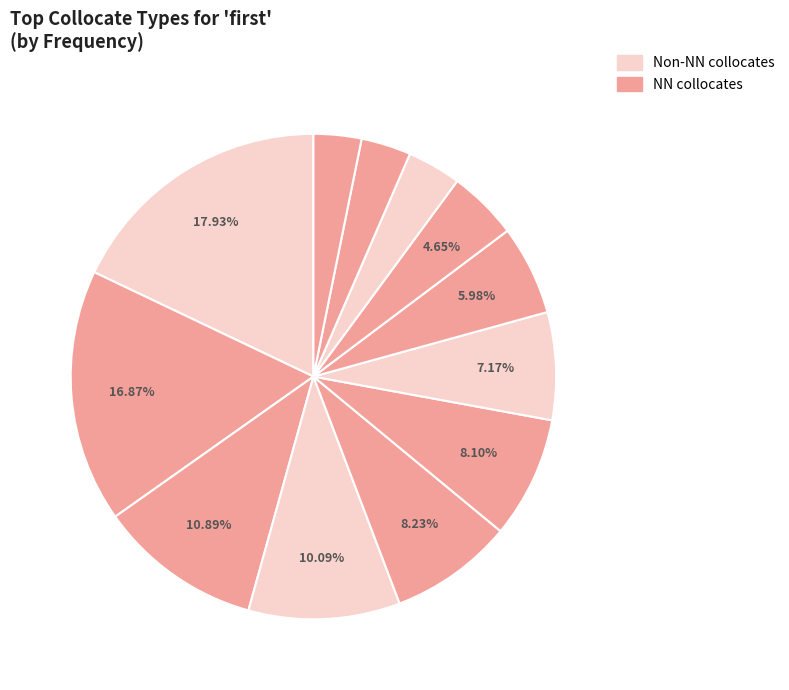

How many slices are in this pie chart?

12